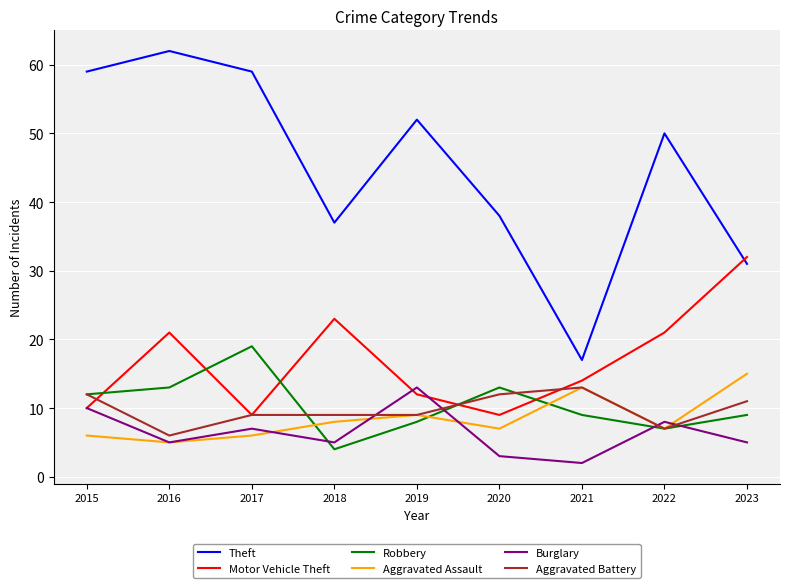

At which label does Theft first exceed 50?

2015